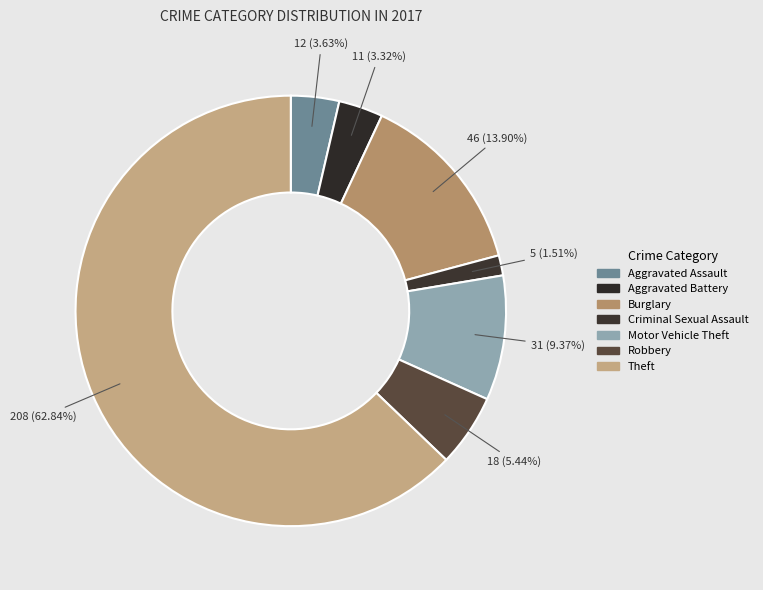

To the nearest percent, what is the difference between the Burglary and Robbery slice percentages?

8%